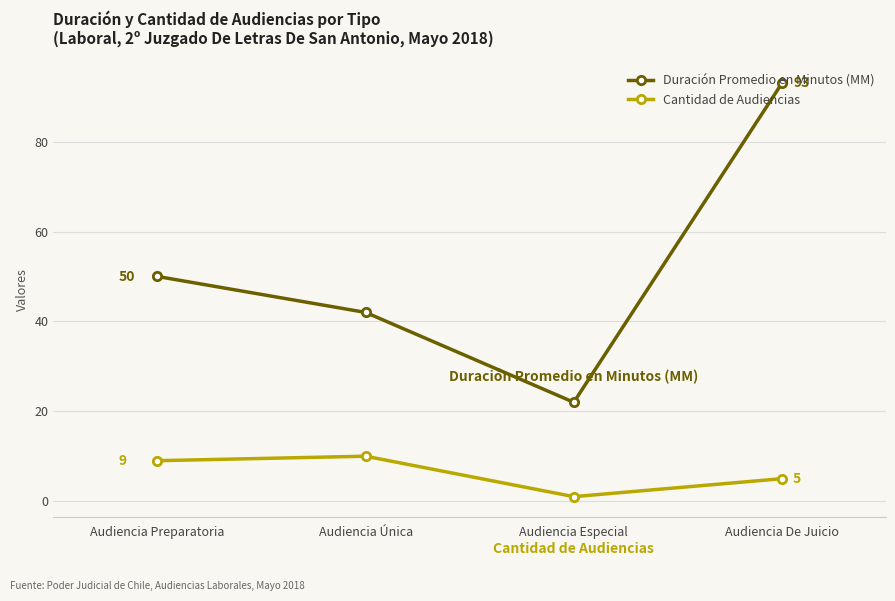

What is the difference between the second highest and minimum values in the Cantidad de Audiencias series?

8